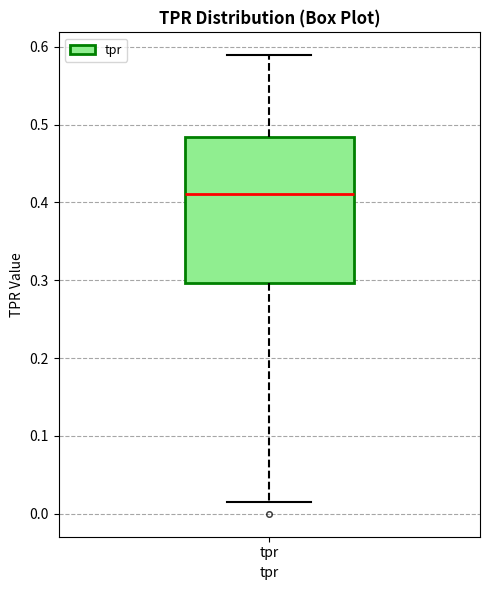

Read this box plot against the y-axis: the position of the median line, the range covered by the box, and the ends of both whiskers. The values are not printed on the chart, so give them approximately, as read against the axis.

median 0.41, box 0.30 to 0.48, whiskers 0.02 to 0.59